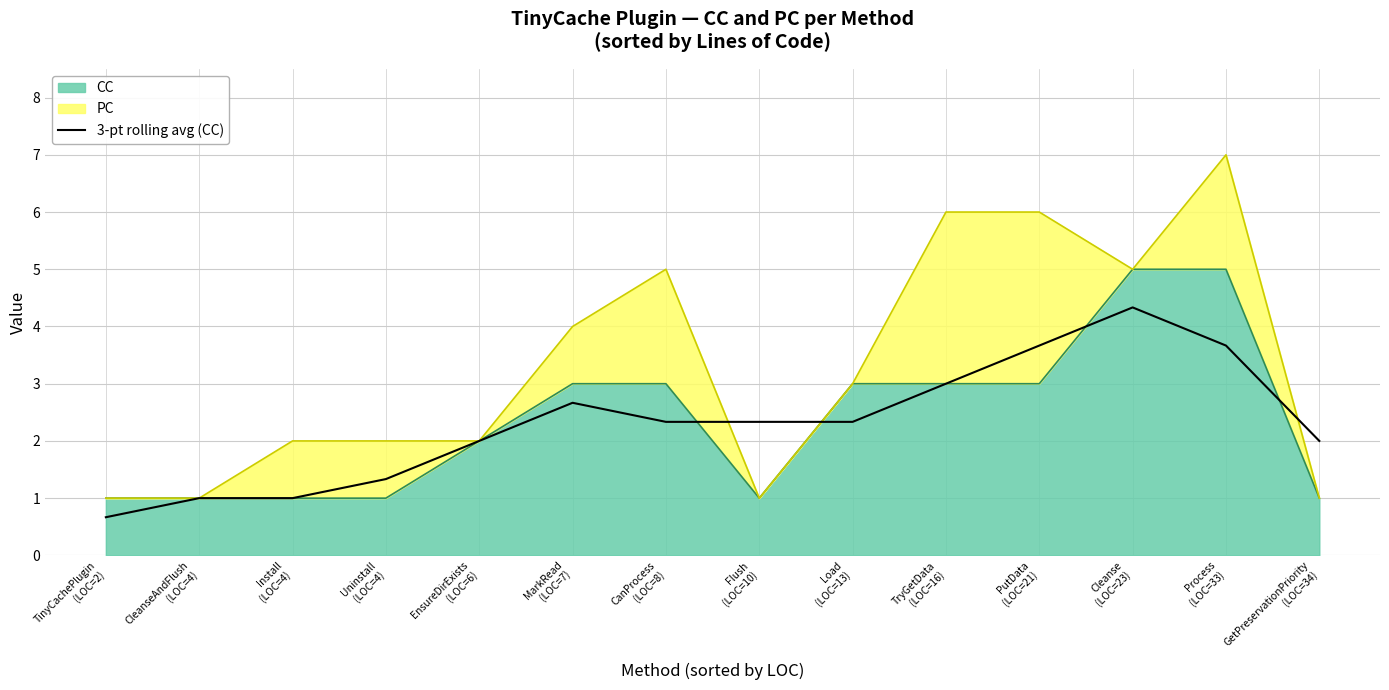

At which category does the data reach its first local peak?

MarkRead
(LOC=7)